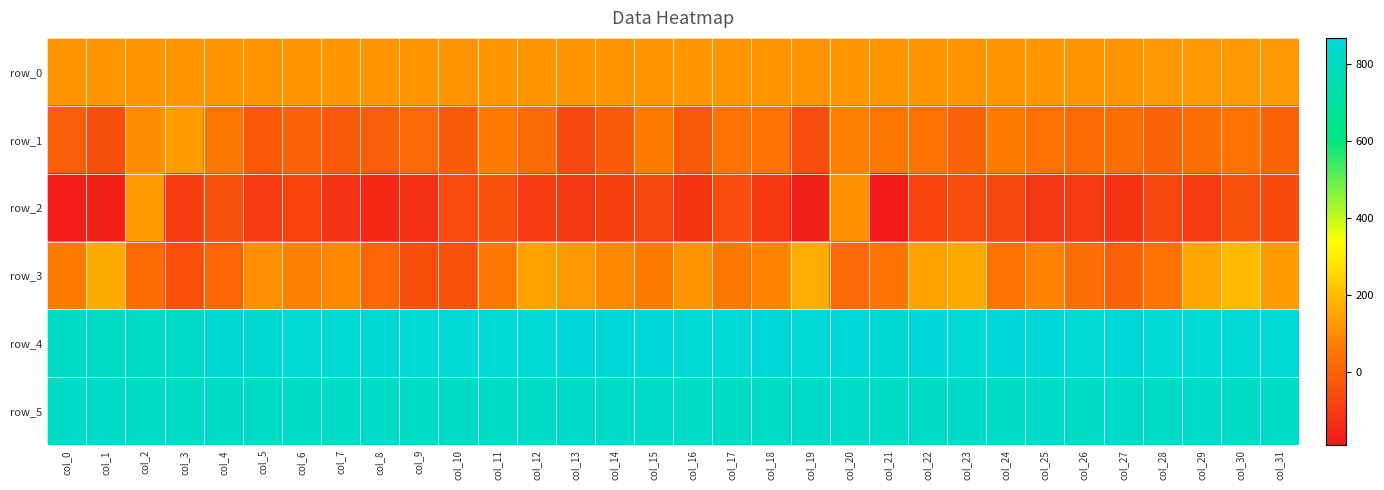

Read the row_4 value at col_3.

822.0